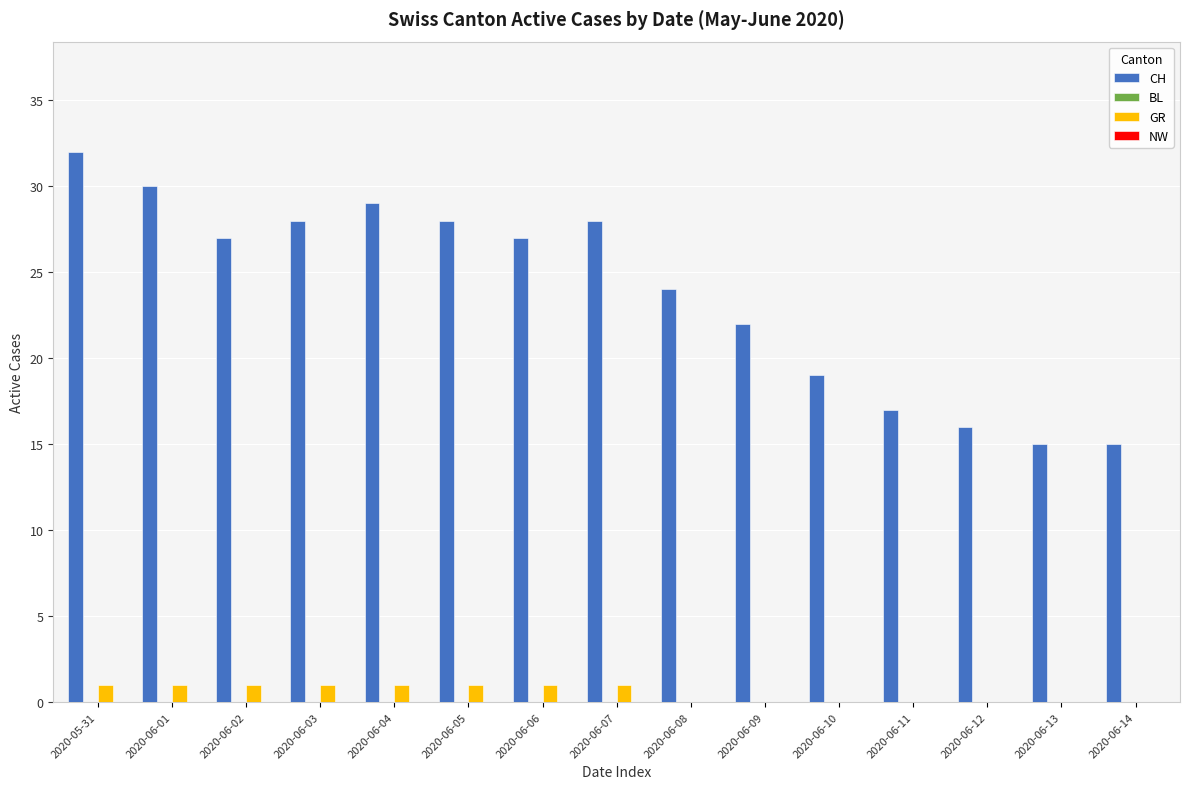

What is the maximum value shown in the chart?

32